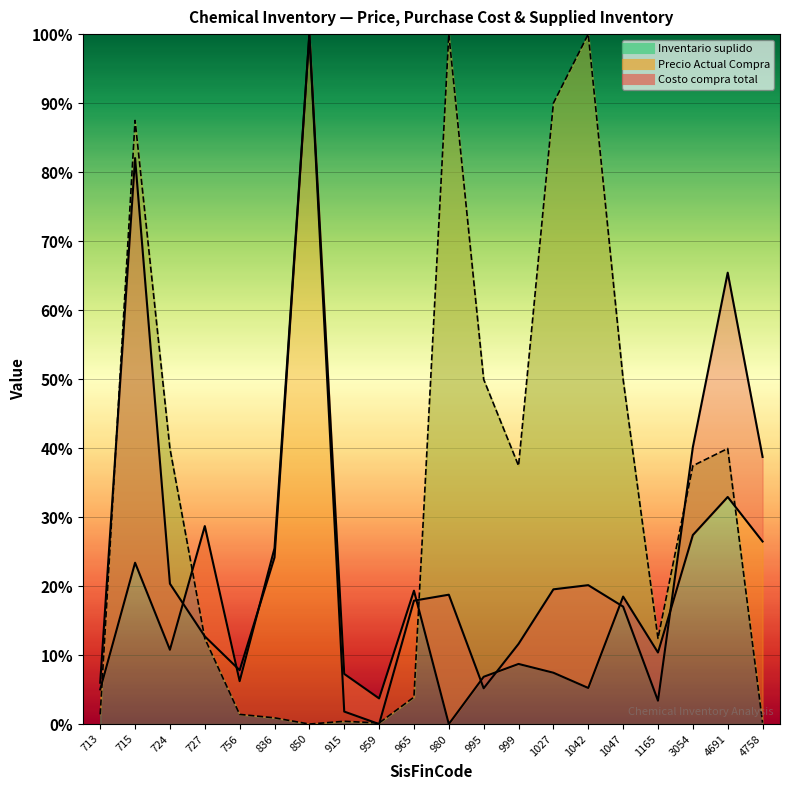

How many values in the Costo compra total series exceed 0?

19